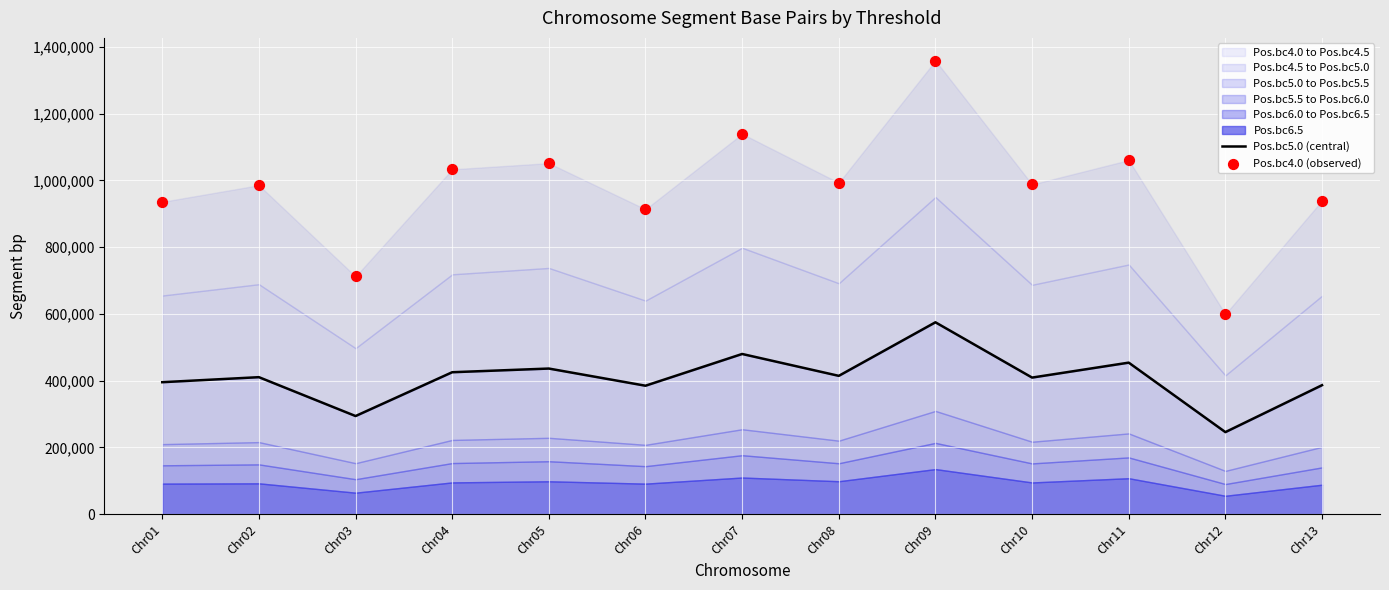

At which category is the sum across all series the highest?

Chr09